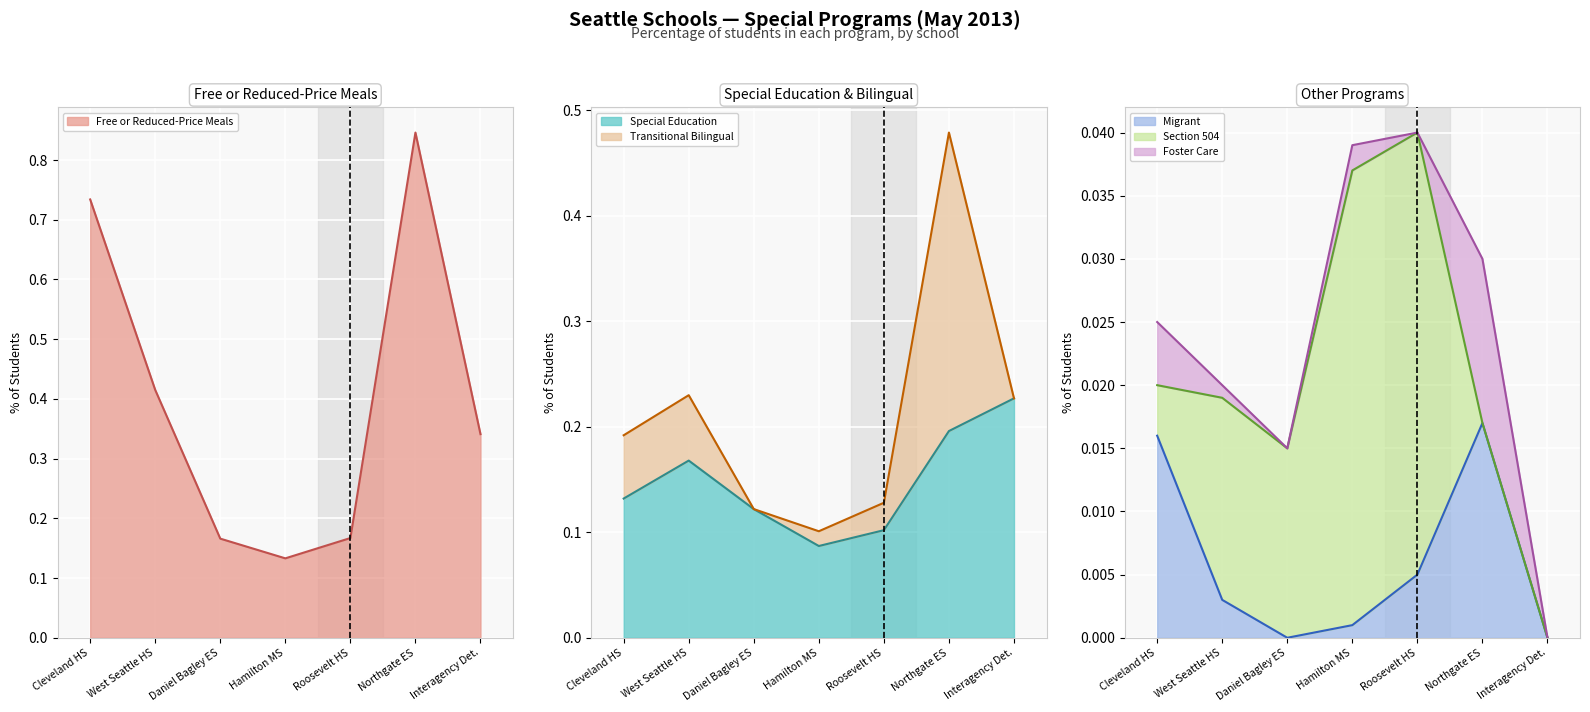

True or false: Migrant and Special Education cross at least once.

False